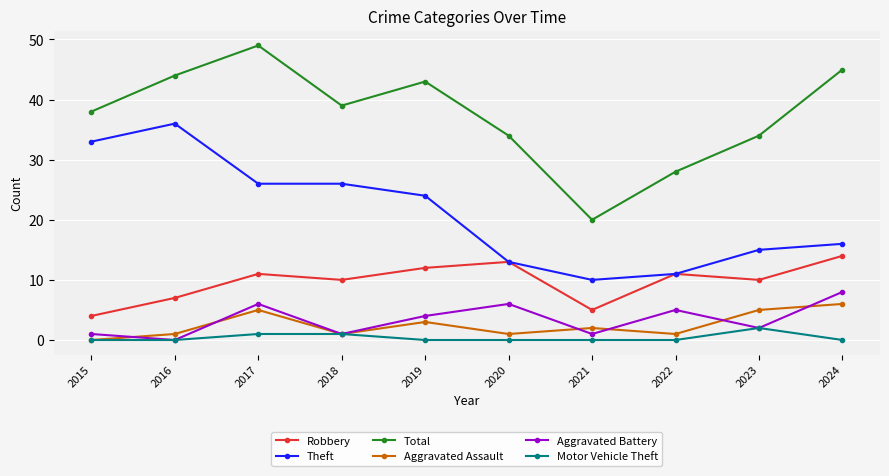

Which series has the widest spread of values?

Total